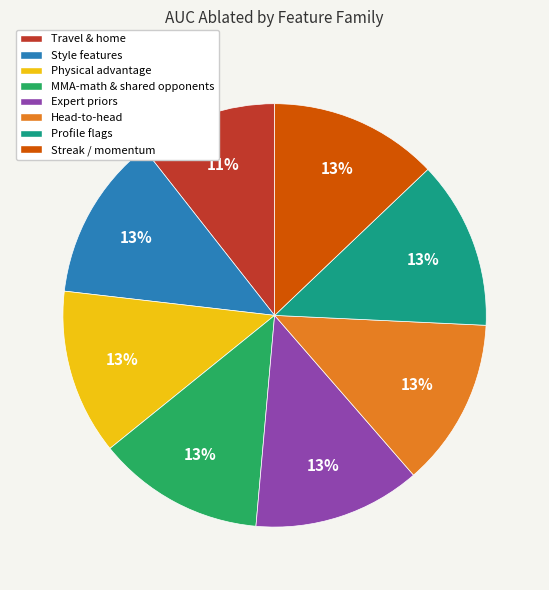

What is the smallest slice in the pie chart?

Travel & home